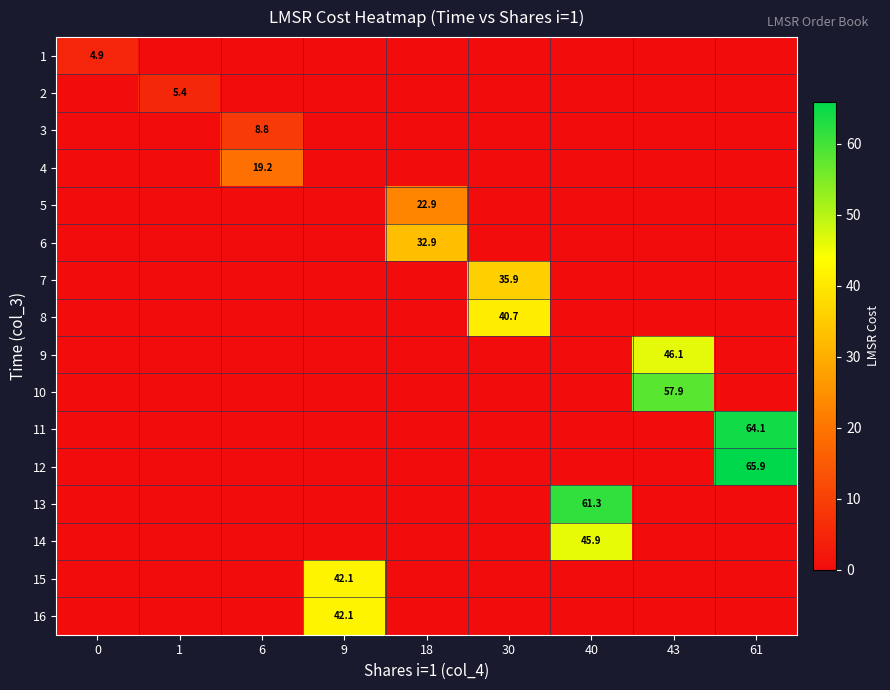

The 14 series shows 45.9 at 40. True or false?

True